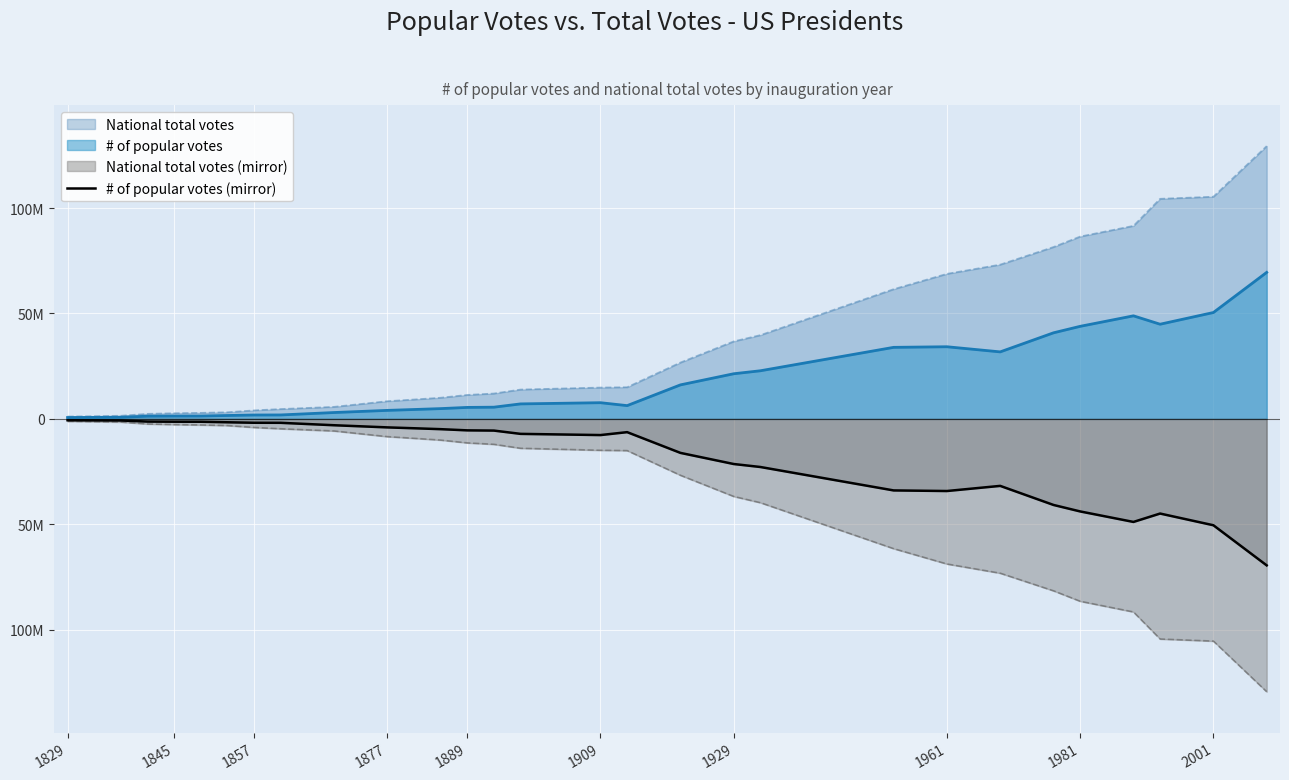

How many points are lower than both their immediate neighbors (excluding endpoints)?

3